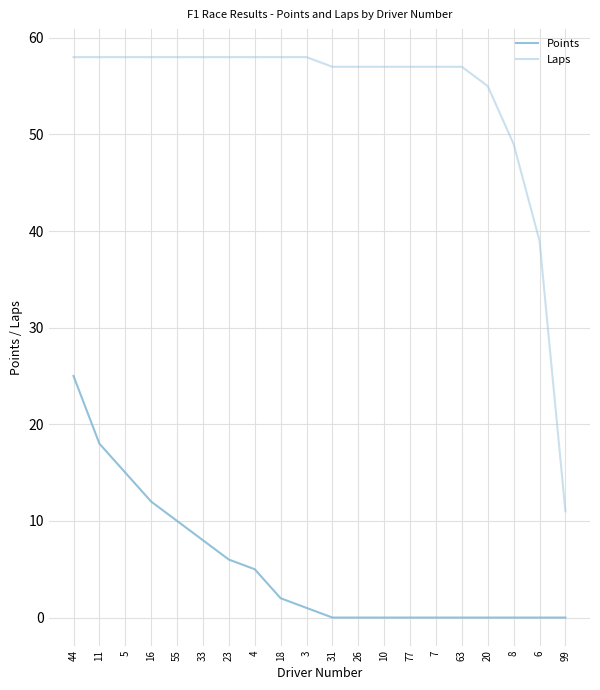

How many lines are shown in the chart?

2